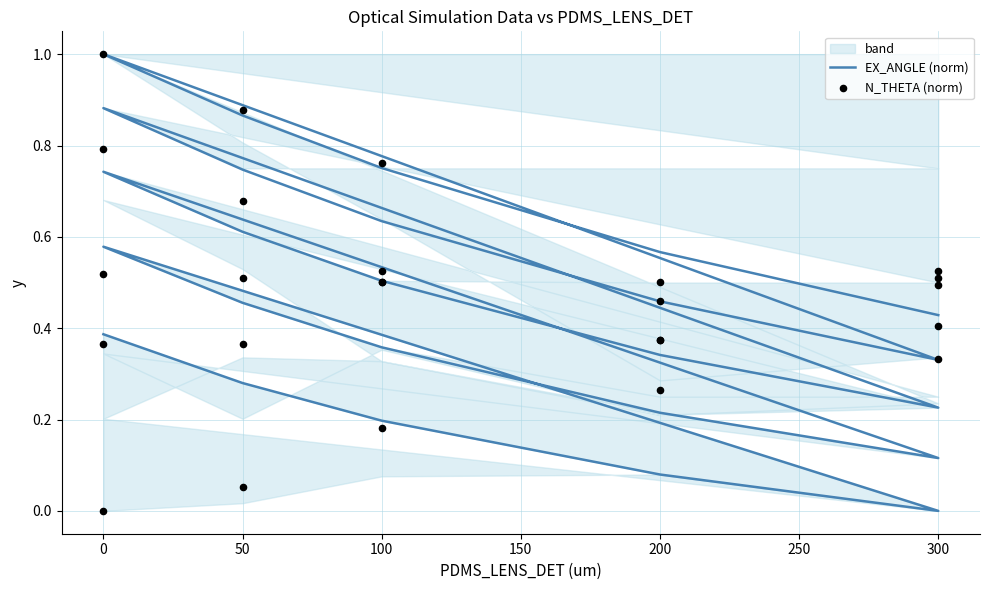

Which series reaches the maximum Y coordinate?

EX_ANGLE (norm)